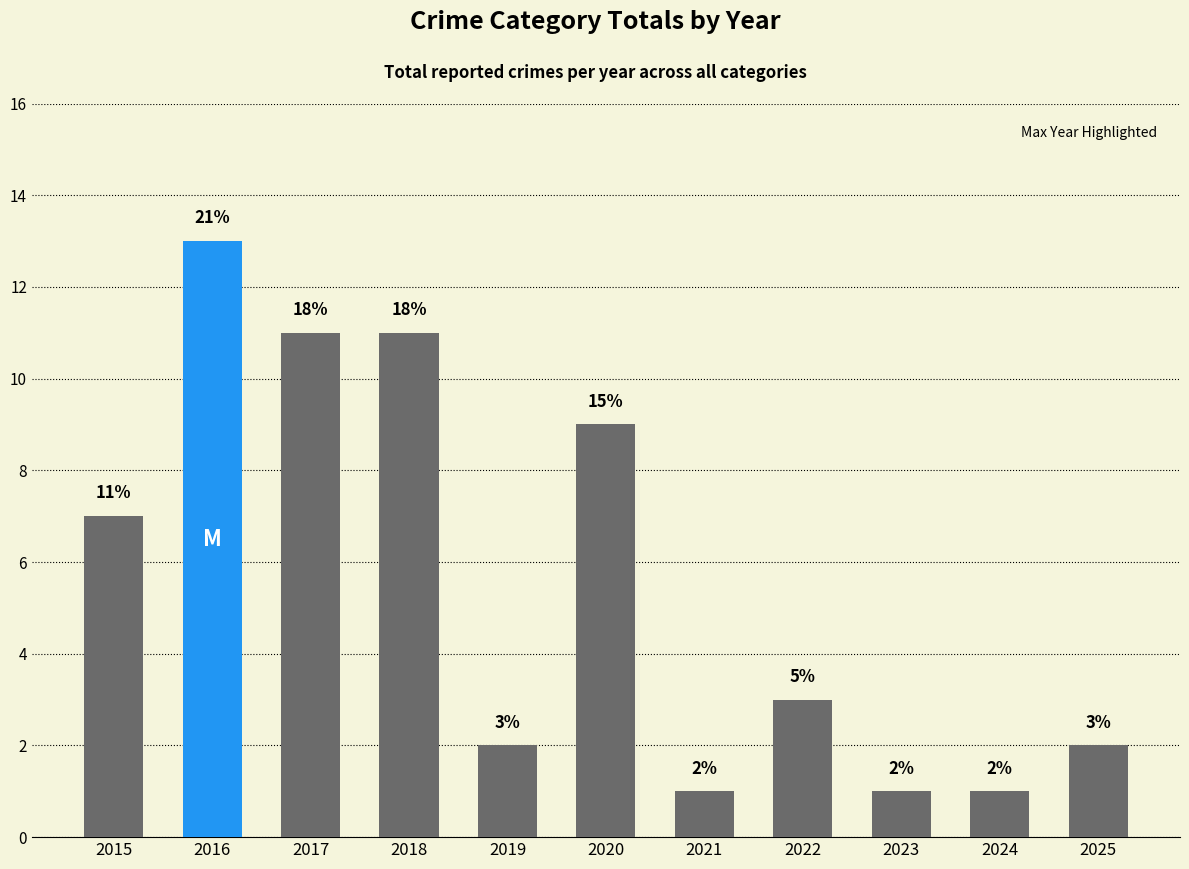

What is the difference between the values at 2018 and 2025?

9